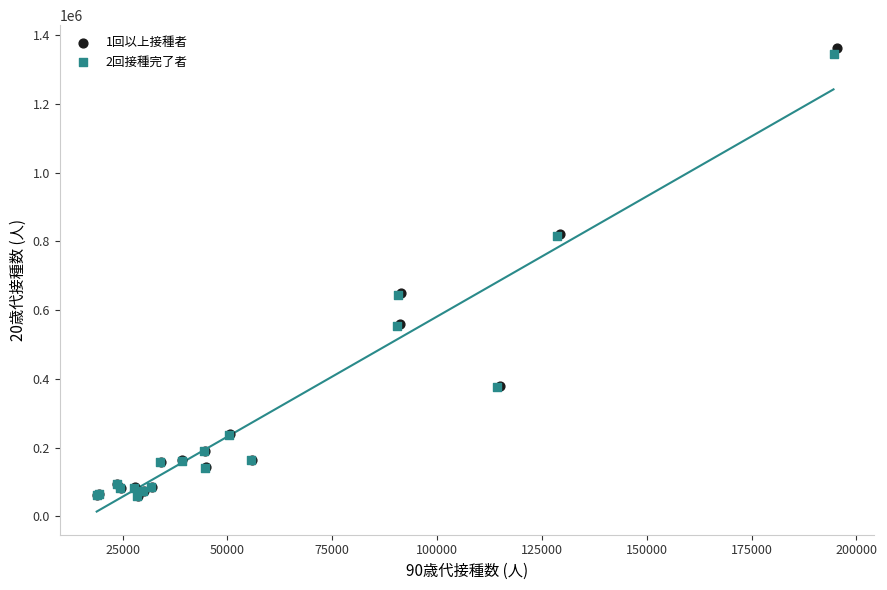

What are all the series names shown in the legend?

1回以上接種者, 2回接種完了者